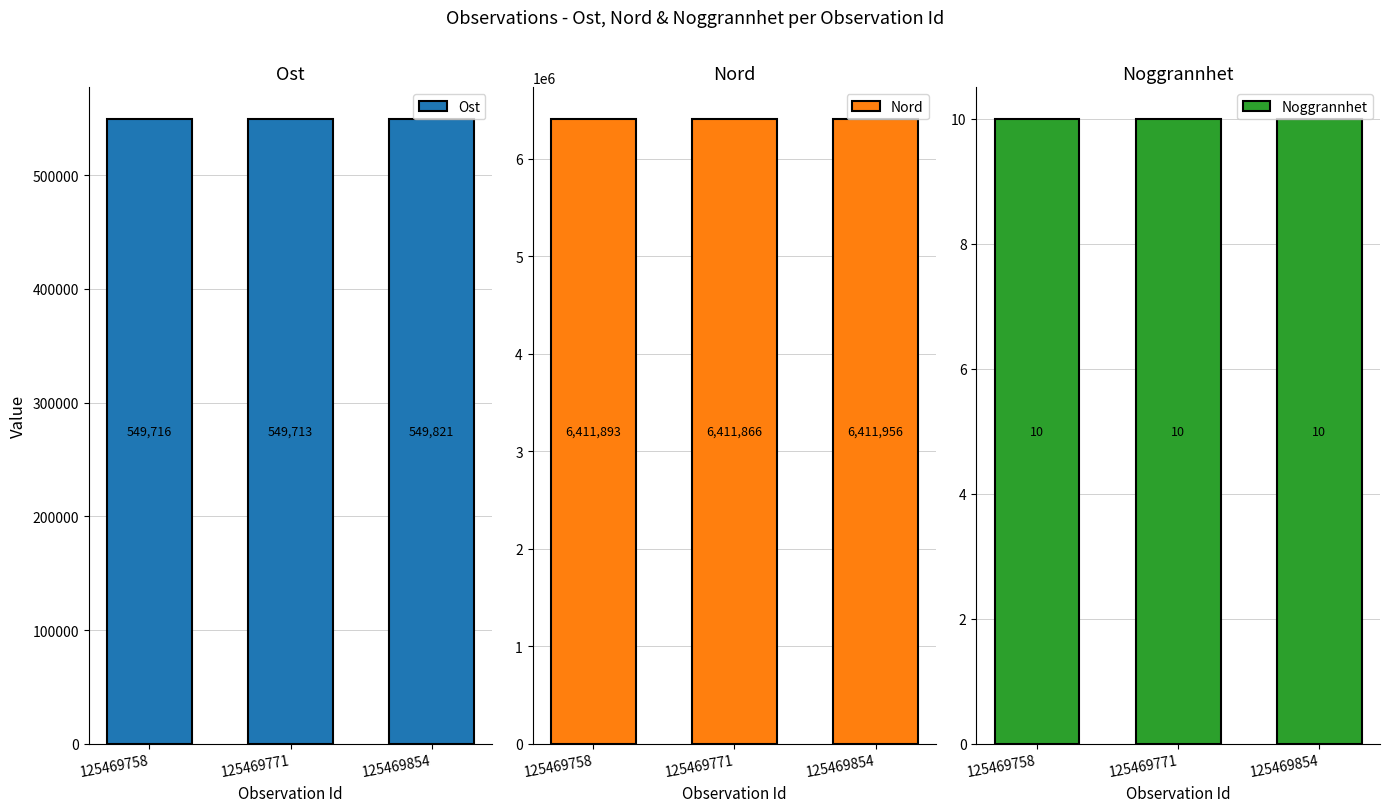

Rank the categories by Noggrannhet value from highest to lowest.

125469758, 125469771, 125469854